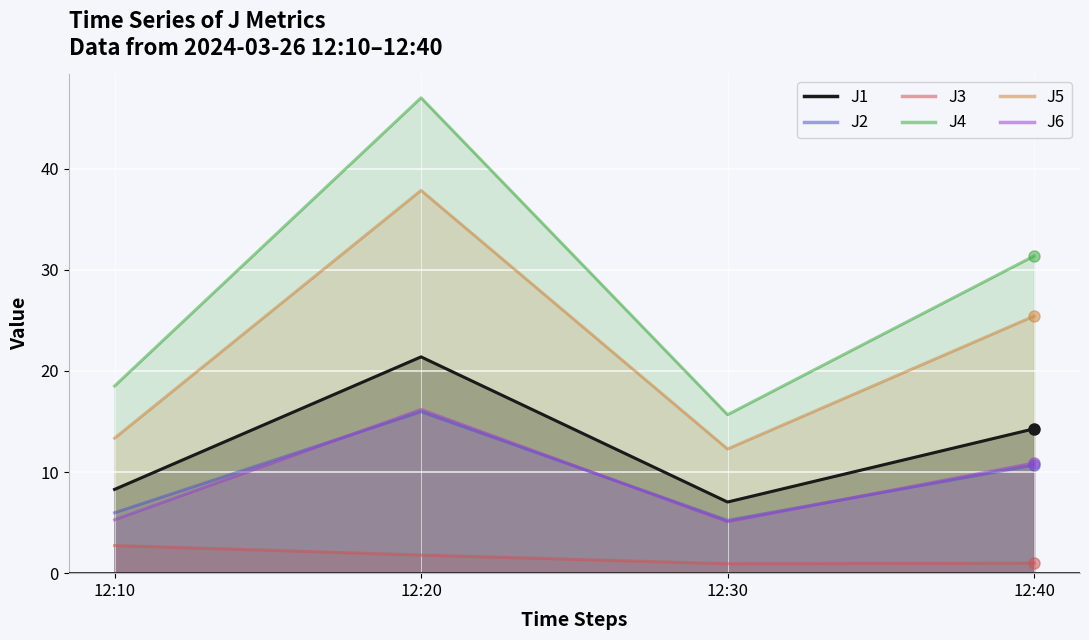

True or false: J1 and J2 cross at least once.

False